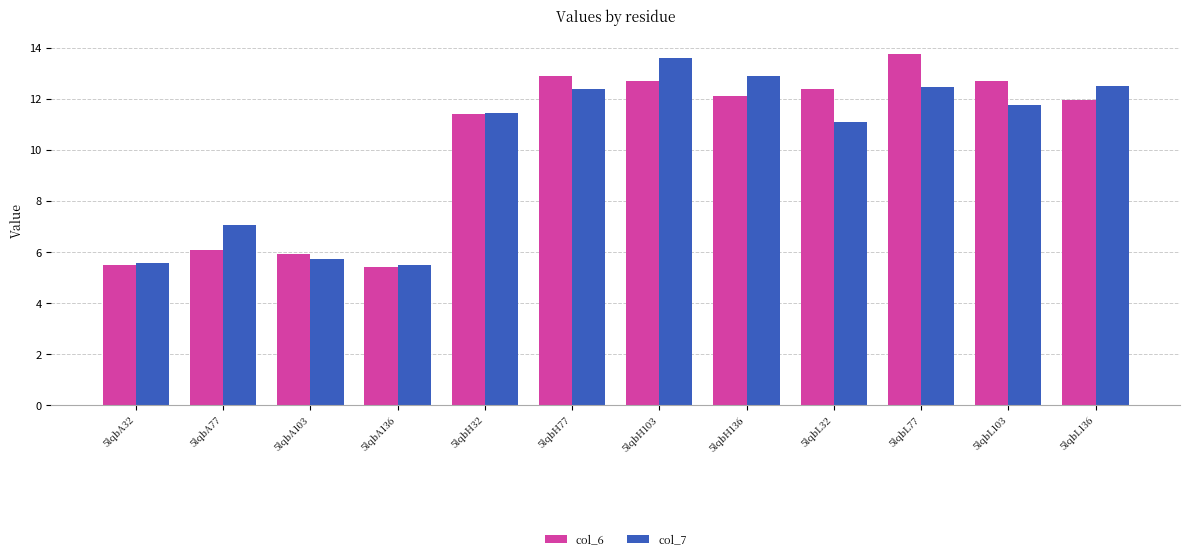

Is it true that col_6 equals 21.1 at 5lqbL77?

False